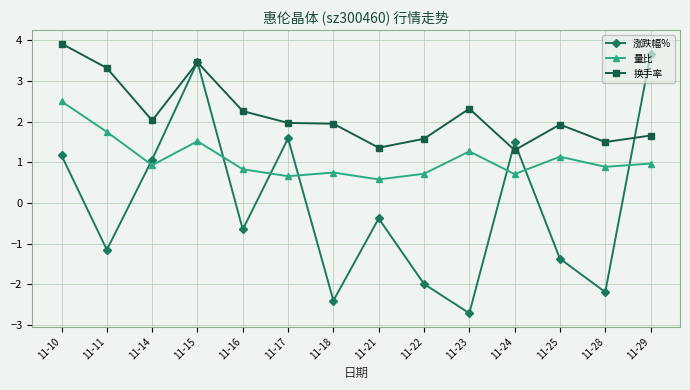

What is the difference between the 量比 values at 11-16 and 11-17?

0.2